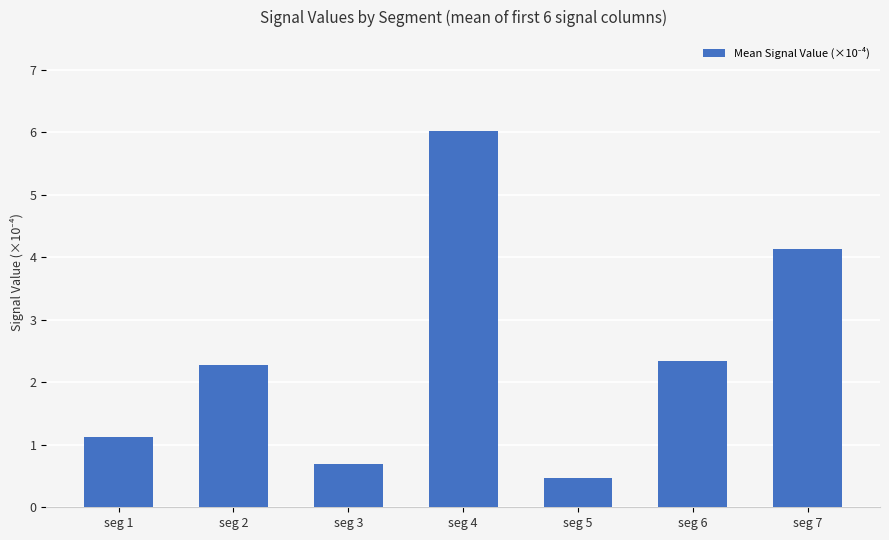

The chart shows a value of 0.7 at seg 3. True or false?

True